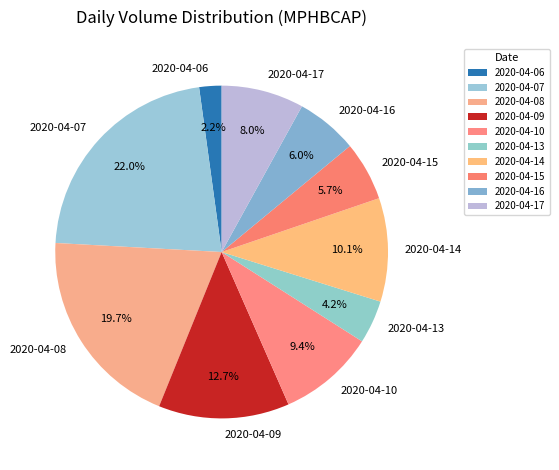

Combined, do 2020-04-17 and 2020-04-07 account for over 50%?

No